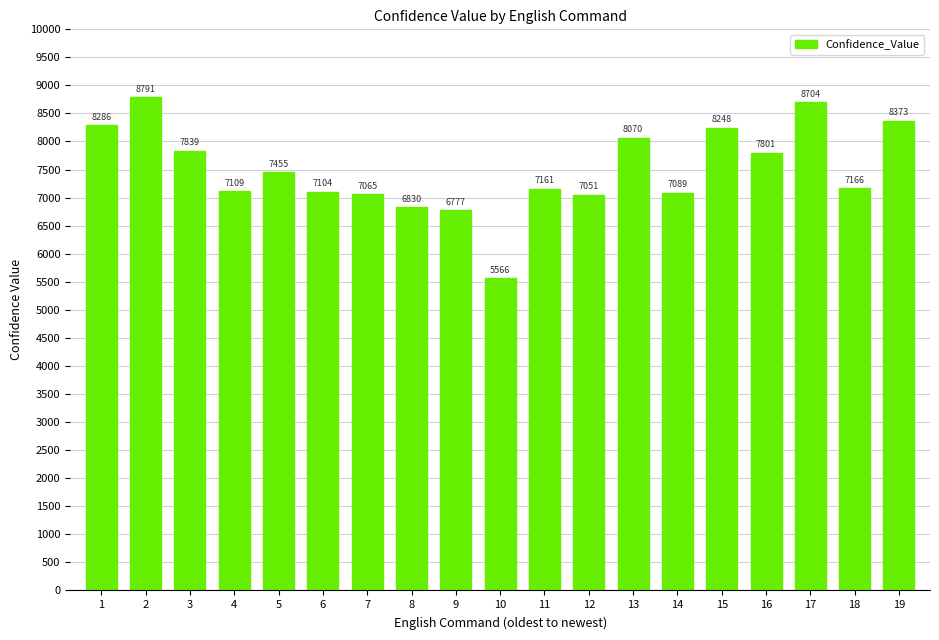

Where is the data nearest to the value 7178?

18